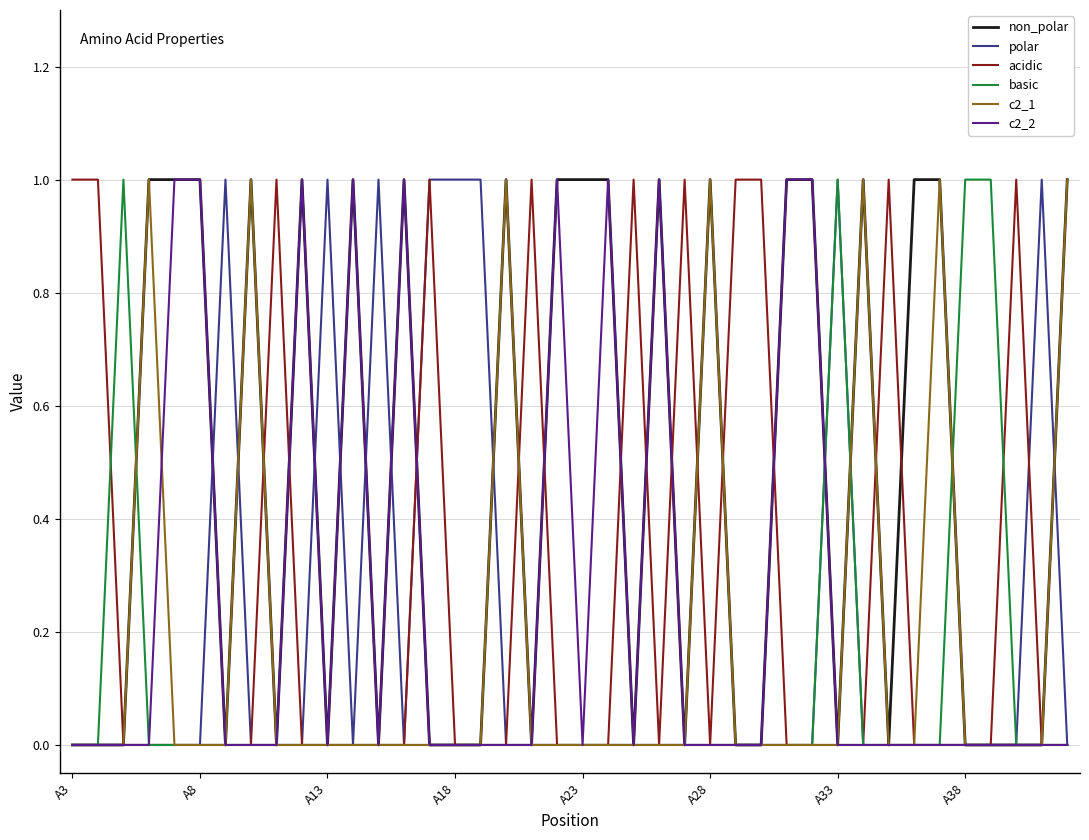

Which series has the largest total across all categories?

non_polar